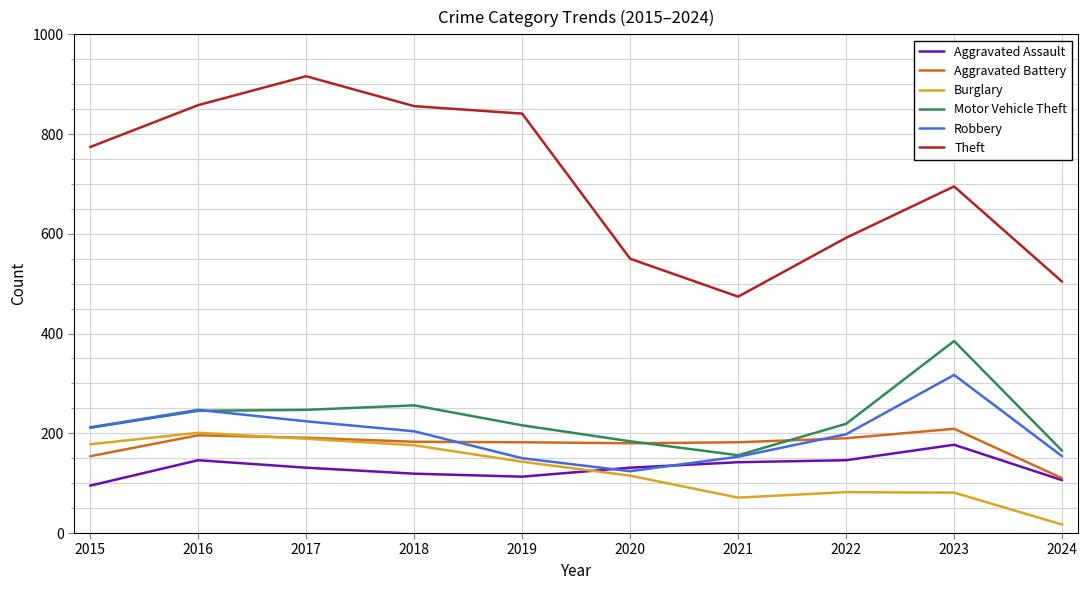

What is the total value across all series at 2021?

1178